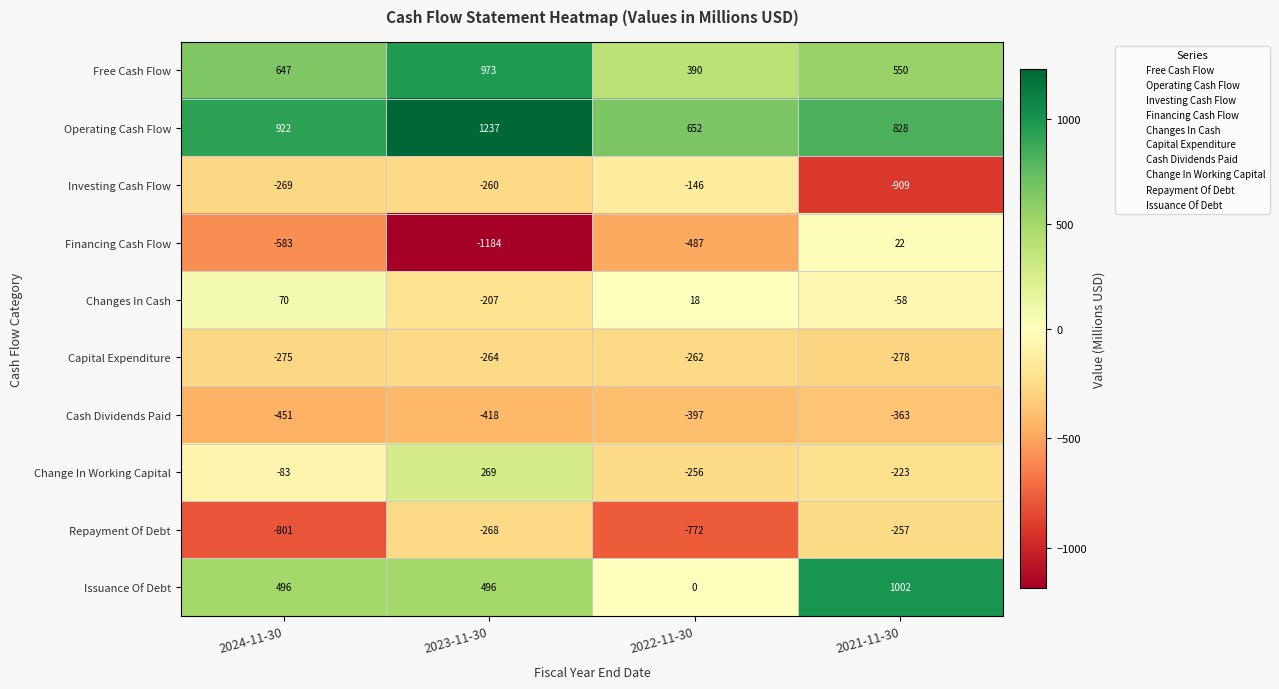

List the series in order of their peak value, highest first.

Operating Cash Flow, Issuance Of Debt, Free Cash Flow, Change In Working Capital, Changes In Cash, Financing Cash Flow, Investing Cash Flow, Repayment Of Debt, Capital Expenditure, Cash Dividends Paid